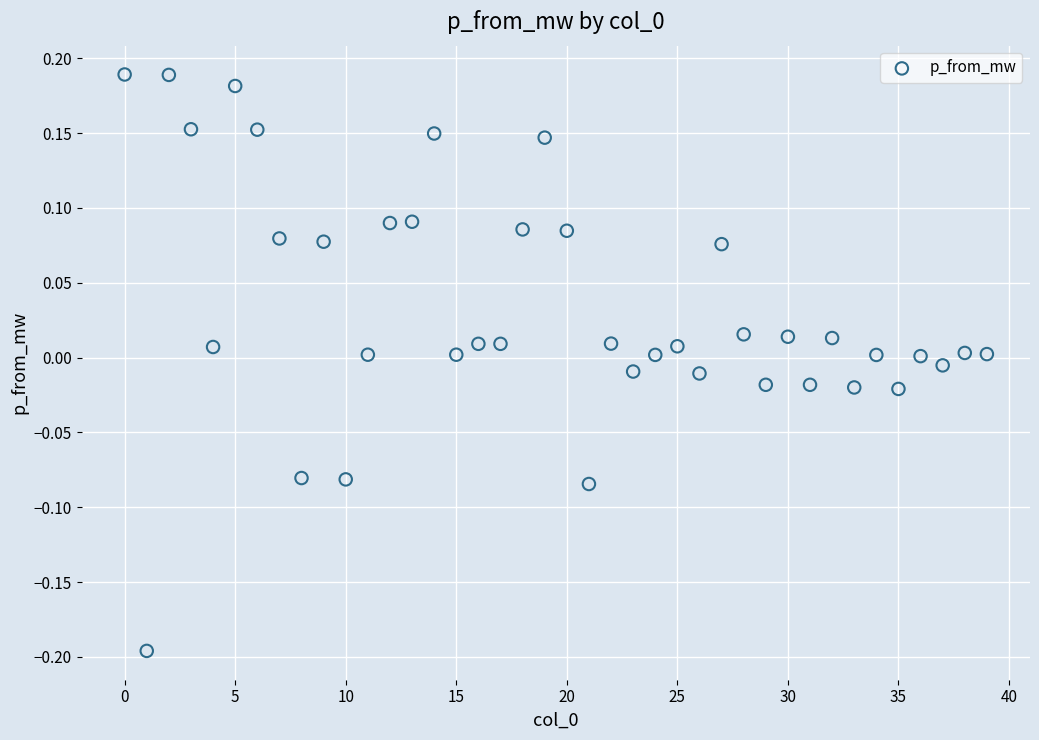

What is the range of Y values (max minus min)?

0.4